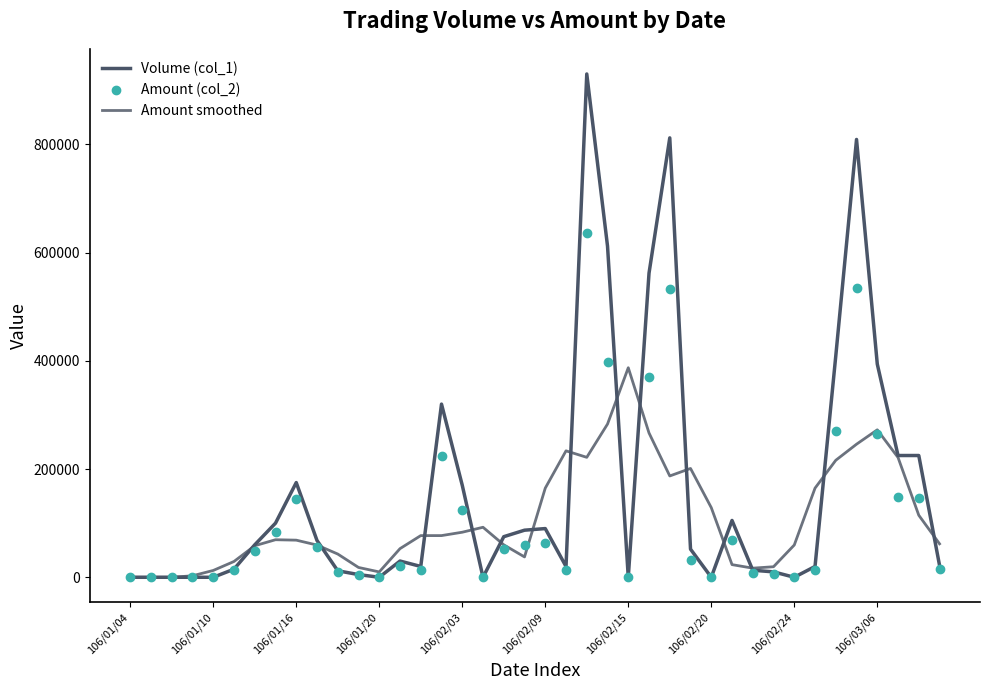

List the series in order of their peak value, lowest first.

Amount smoothed, Amount (col_2), Volume (col_1)